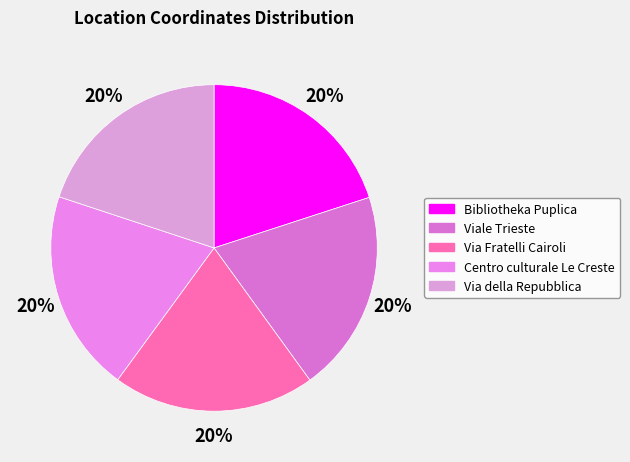

Rank the categories by value from lowest to highest.

Via della Repubblica, Bibliotheka Puplica, Centro culturale Le Creste, Viale Trieste, Via Fratelli Cairoli